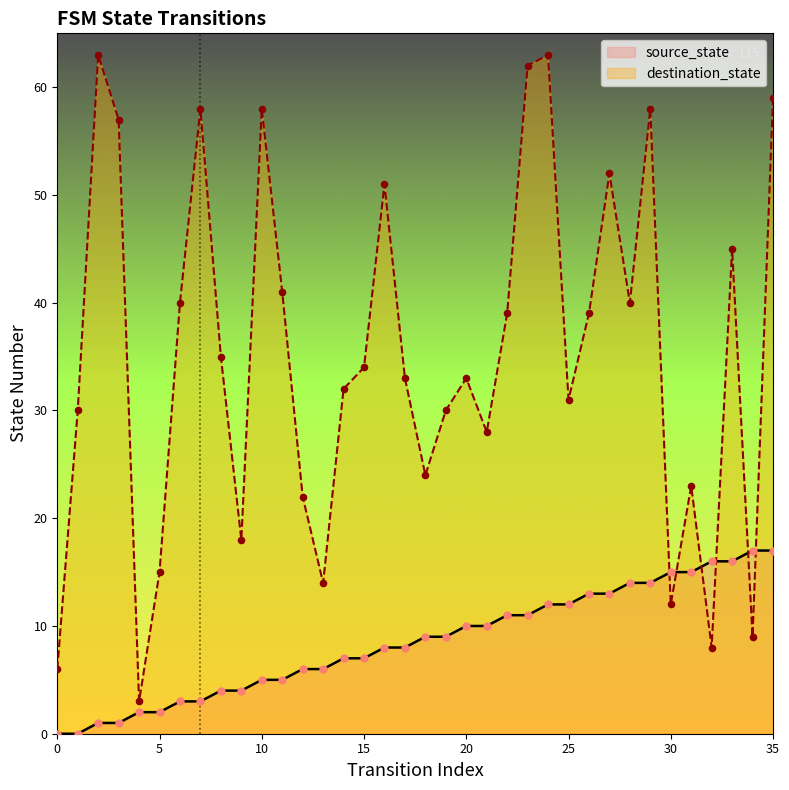

At which category is the sum across all series the highest?

35